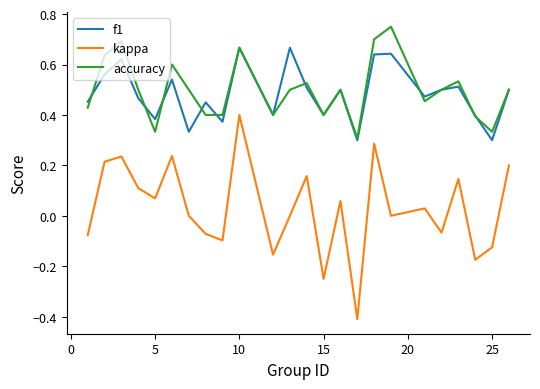

True or false: kappa and f1 cross at least once.

False